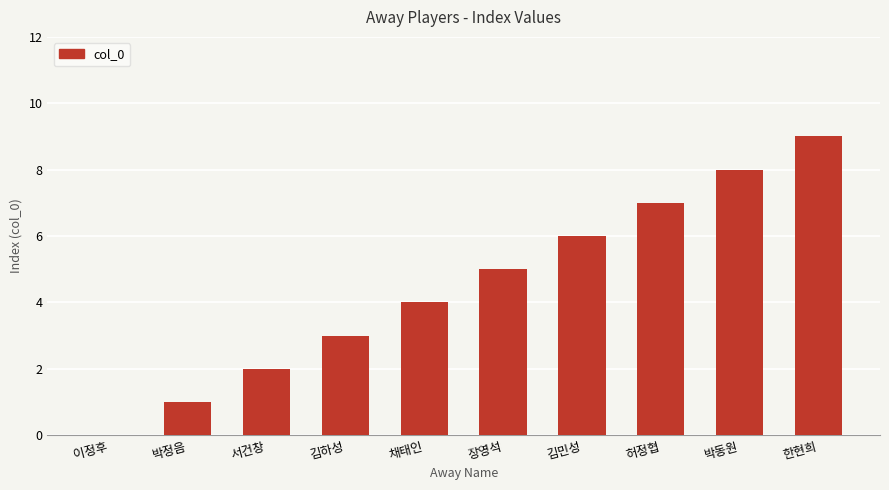

Reading right to left, what are all the values shown in this chart?

한현희=9	박동원=8	허정협=7	김민성=6	장영석=5	채태인=4	김하성=3	서건창=2	박정음=1	이정후=0